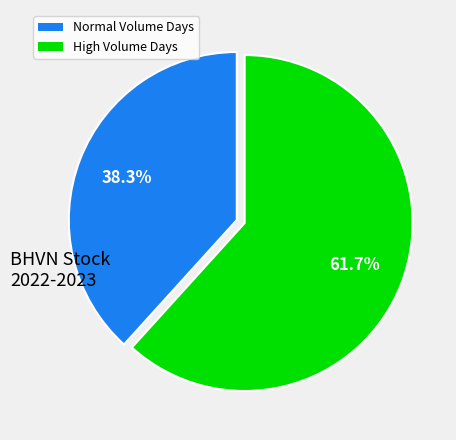

Does any single category account for the majority?

Yes